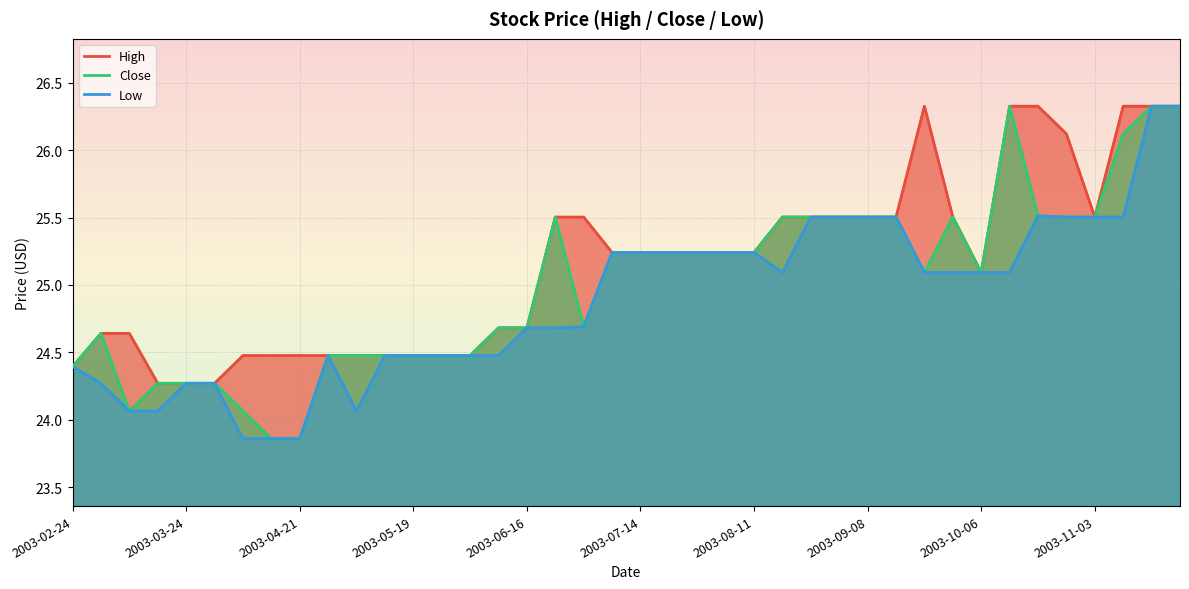

Rank the categories by Low value from highest to lowest.

38, 39, 34, 26, 27, 28, 29, 35, 36, 37, 19, 20, 21, 22, 23, 24, 25, 30, 31, 32, 33, 18, 16, 17, 2003-11-03, 11, 12, 13, 14, 15, 2003-02-24, 2003-03-24, 2003-06-16, 2003-07-14, 2003-04-21, 2003-05-19, 10, 2003-08-11, 2003-09-08, 2003-10-06